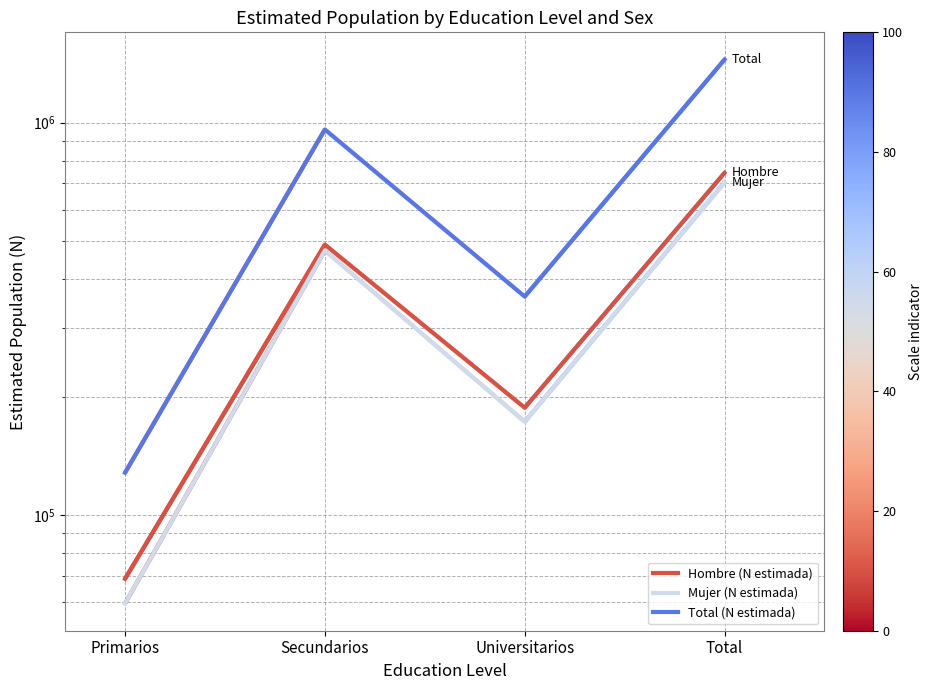

What is the difference between the Hombre (N estimada) values at Secundarios and Total?

256109